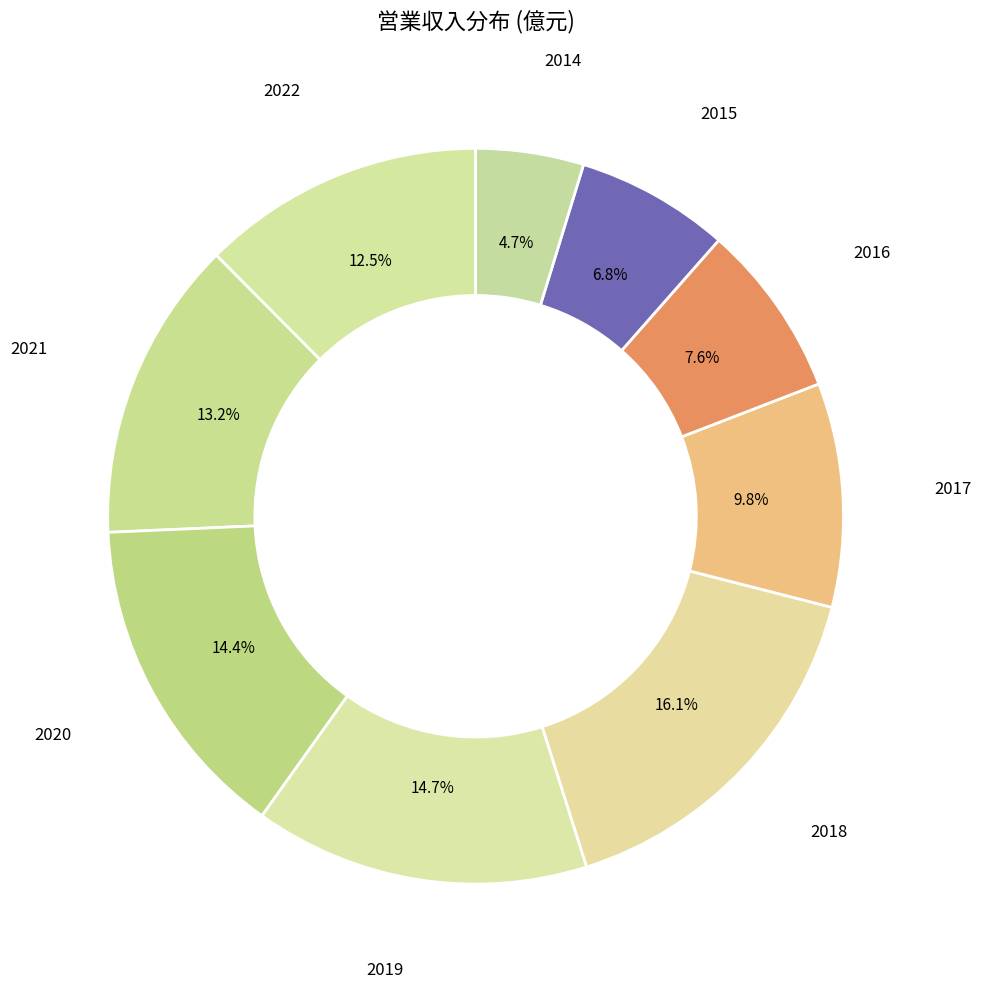

Which slice is the largest?

2018